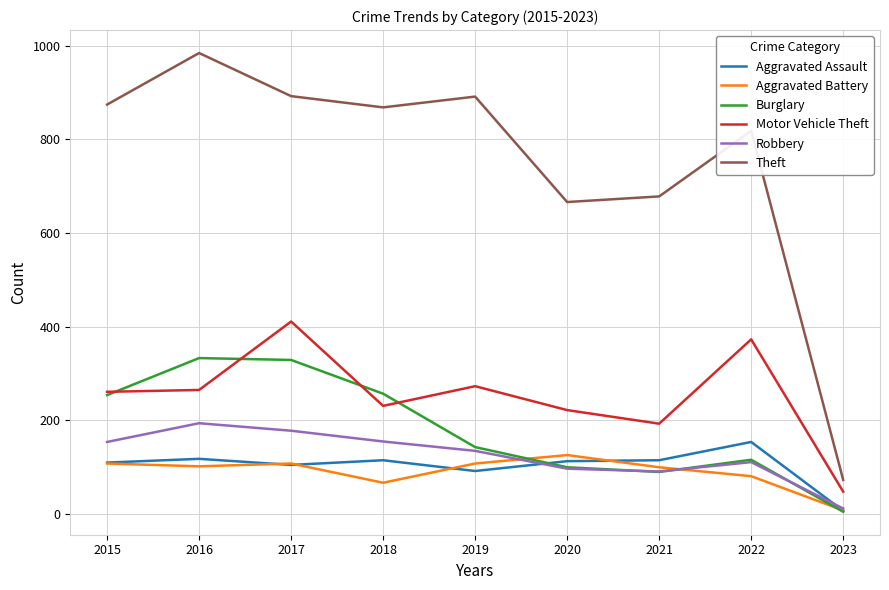

Is it true that Aggravated Assault equals 110 at 2015?

True